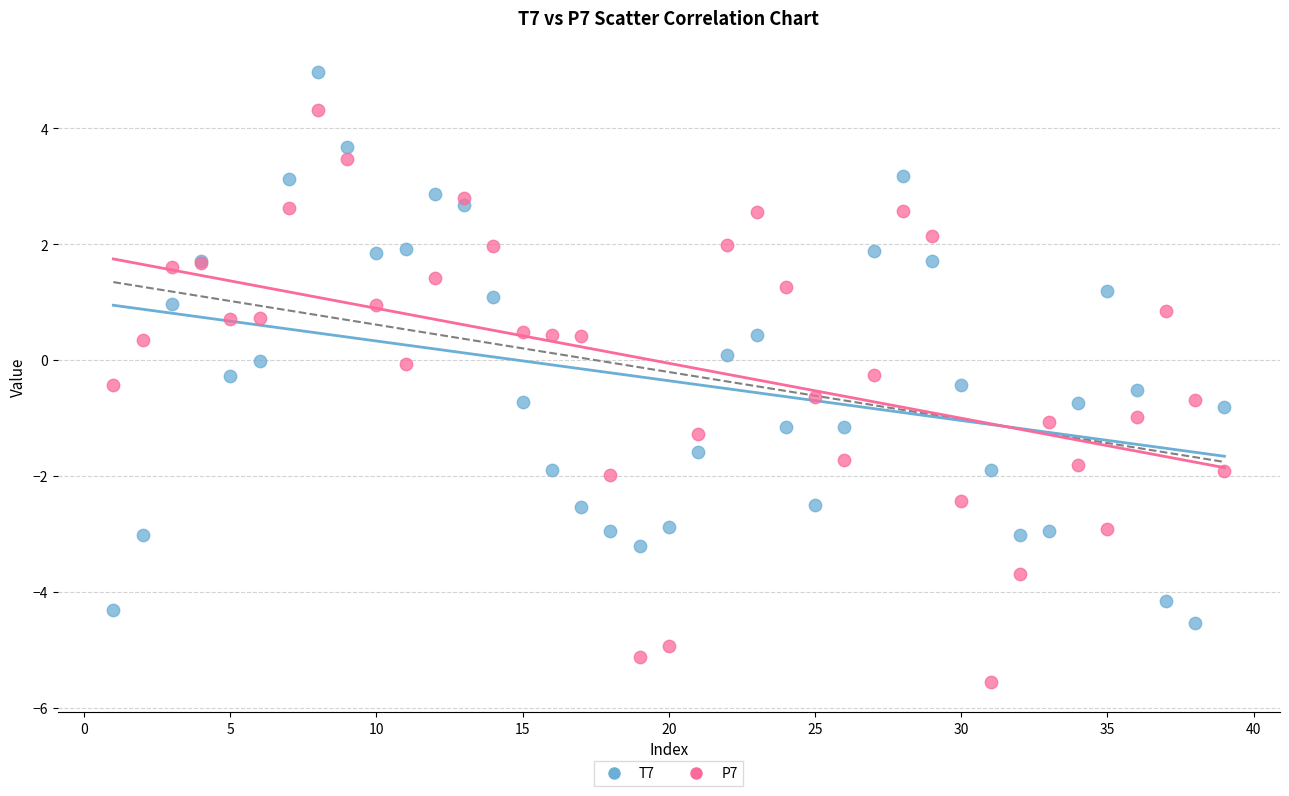

Which series reaches the minimum Y coordinate?

P7